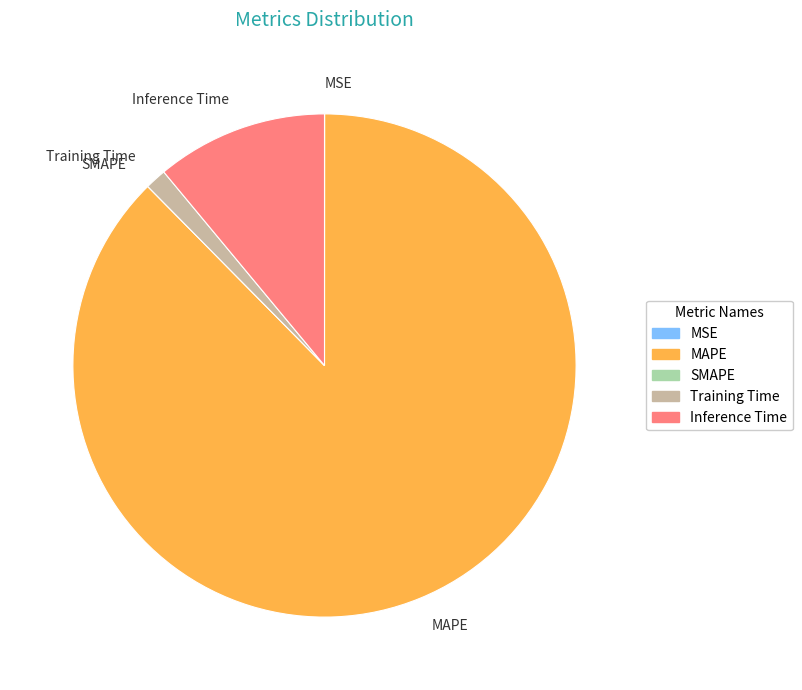

The Inference Time slice represents 1% of the pie. True or false?

False